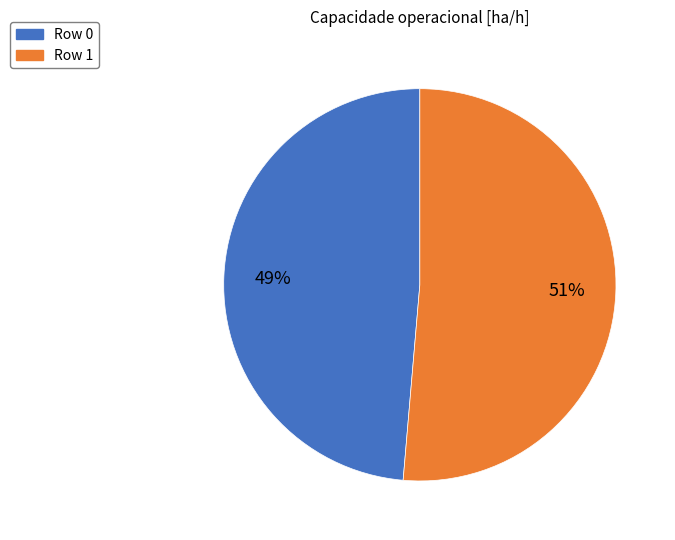

Is it true that Row 1 is 51% of the pie?

True